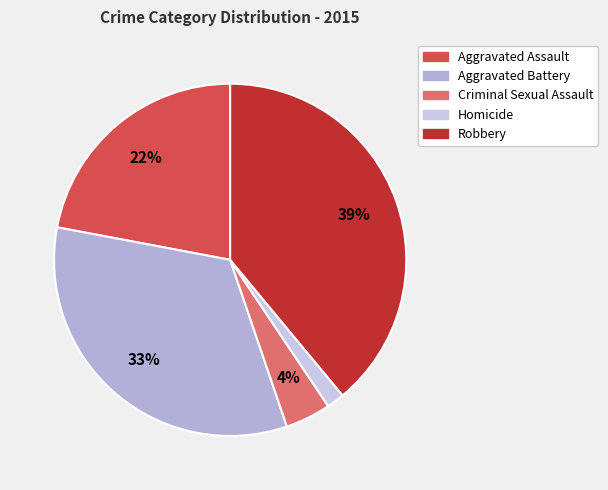

Which category has the smallest portion of the pie?

Homicide